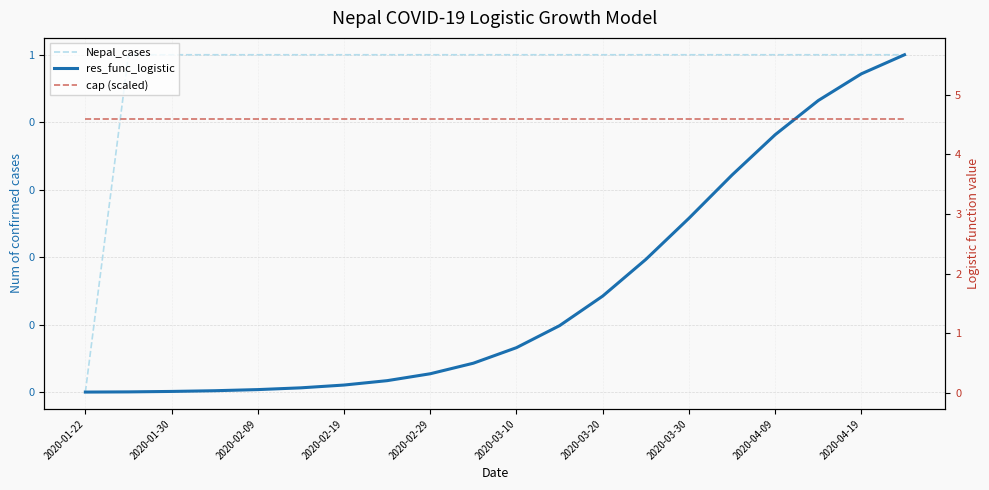

At how many categories does at least one series exceed 0?

20